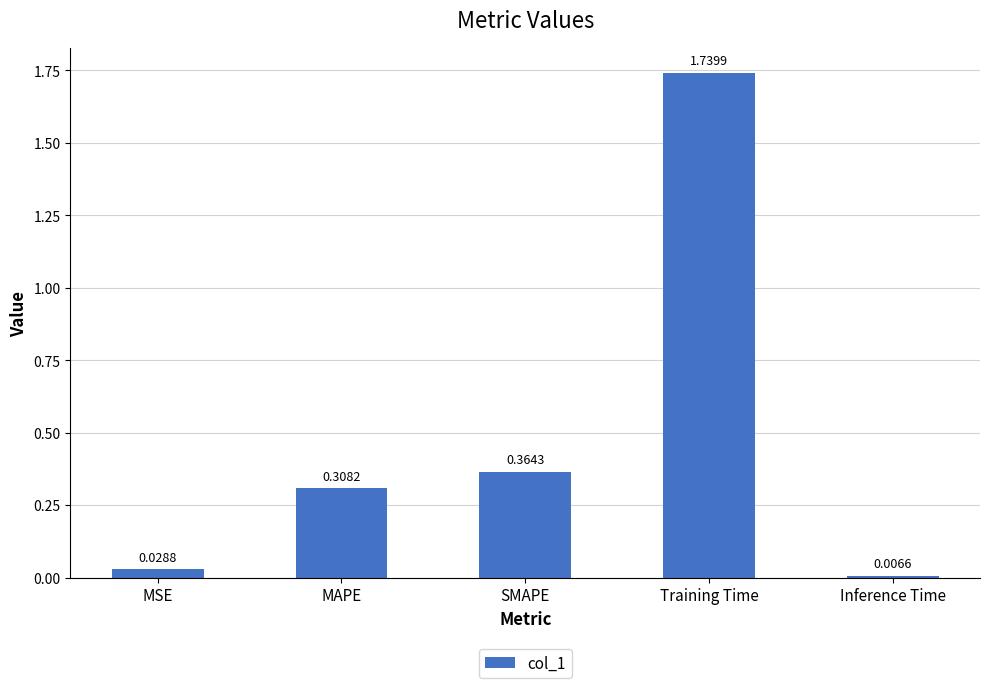

What is the sum of all values?

2.4